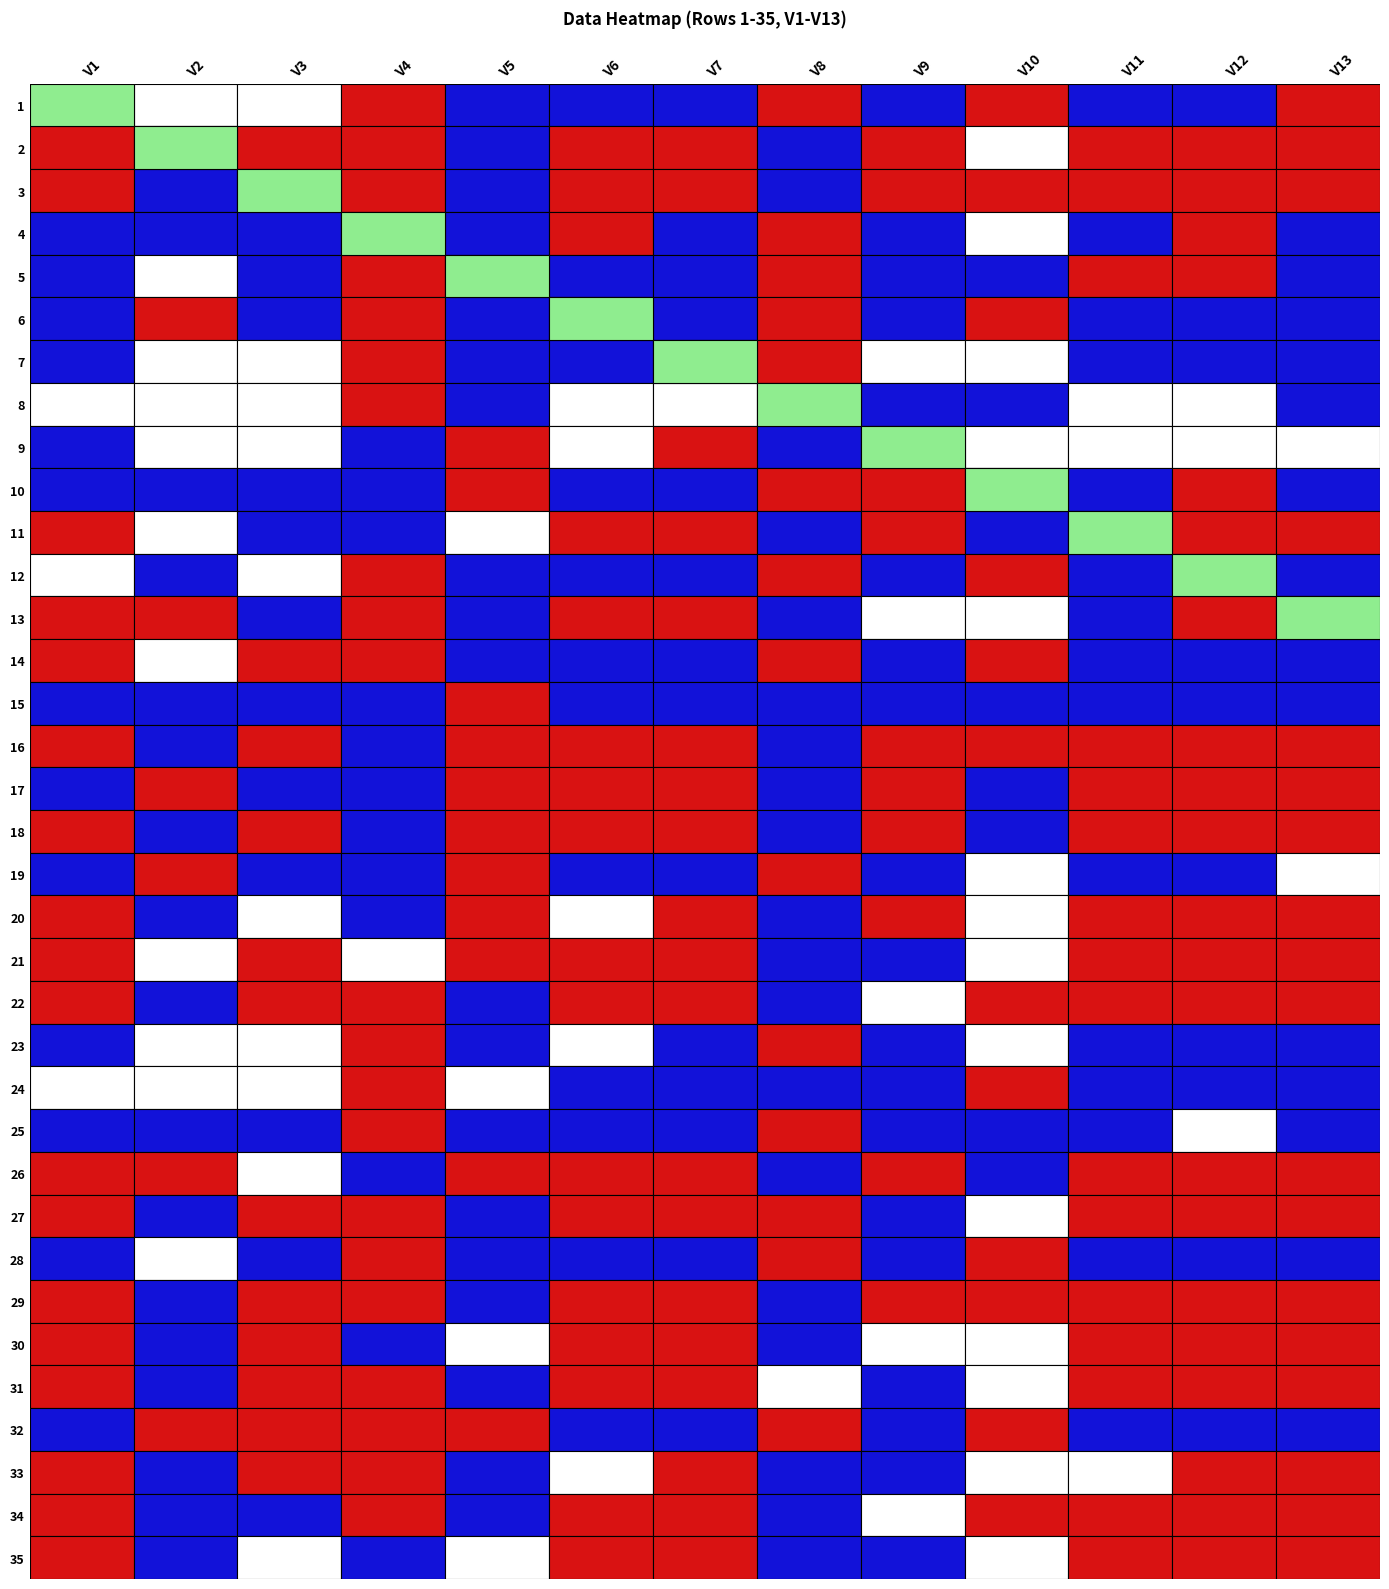

At 7, list the series in order from smallest to largest.

17, 18, 16, 11, 3, 29, 26, 21, 24, 30, 33, 20, 22, 34, 2, 35, 13, 15, 9, 31, 4, 27, 8, 10, 19, 5, 25, 12, 32, 6, 1, 23, 14, 7, 28